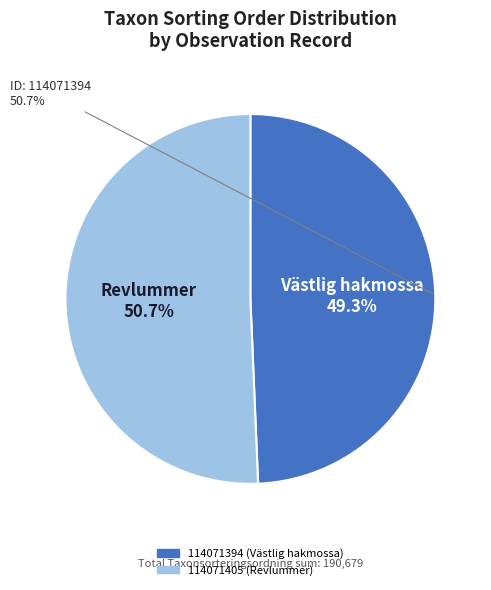

What percentage is the 114071394 slice, to the nearest percent?

49%